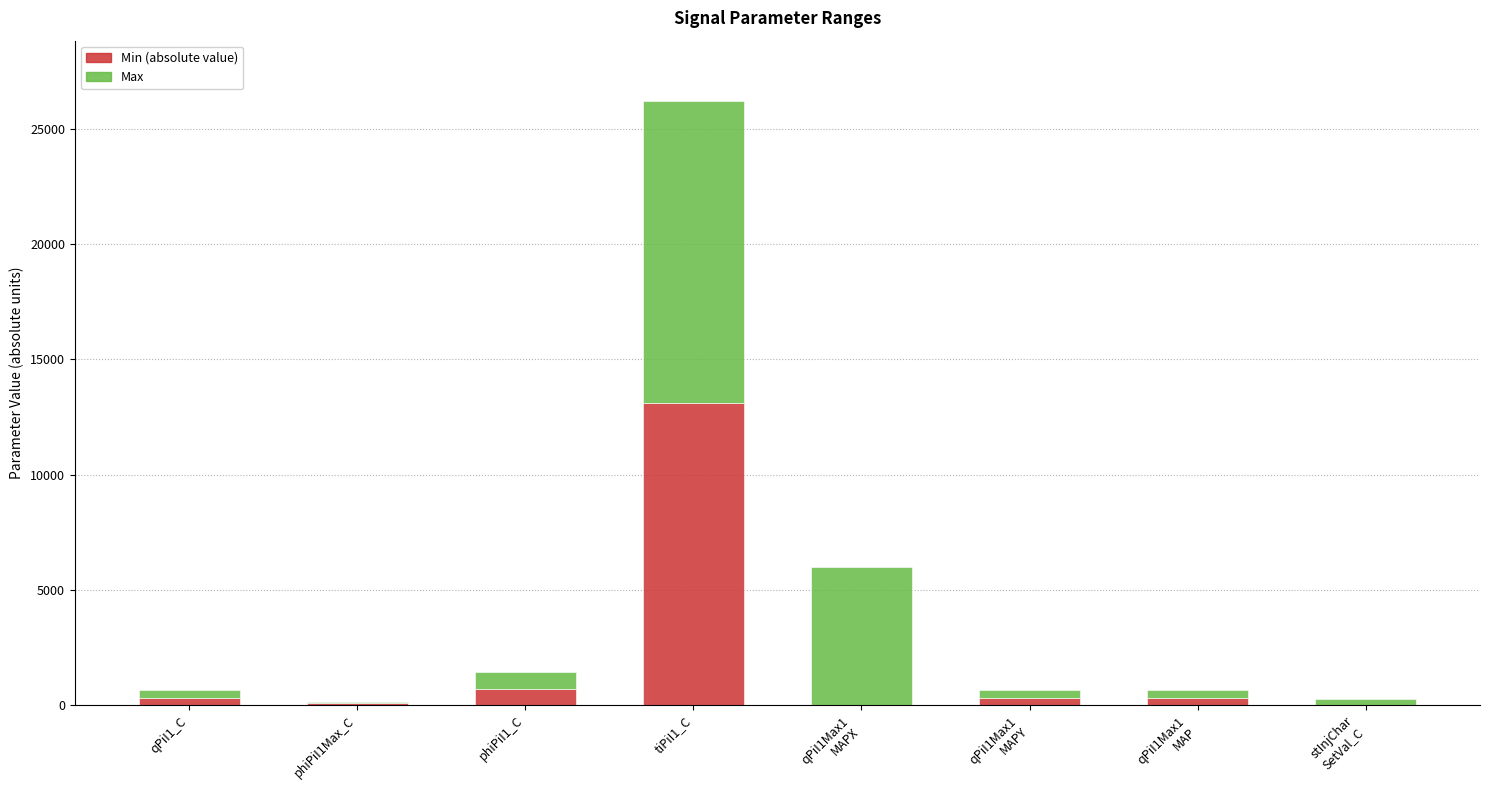

At which category is the sum across all series the highest?

tiPiI1_C